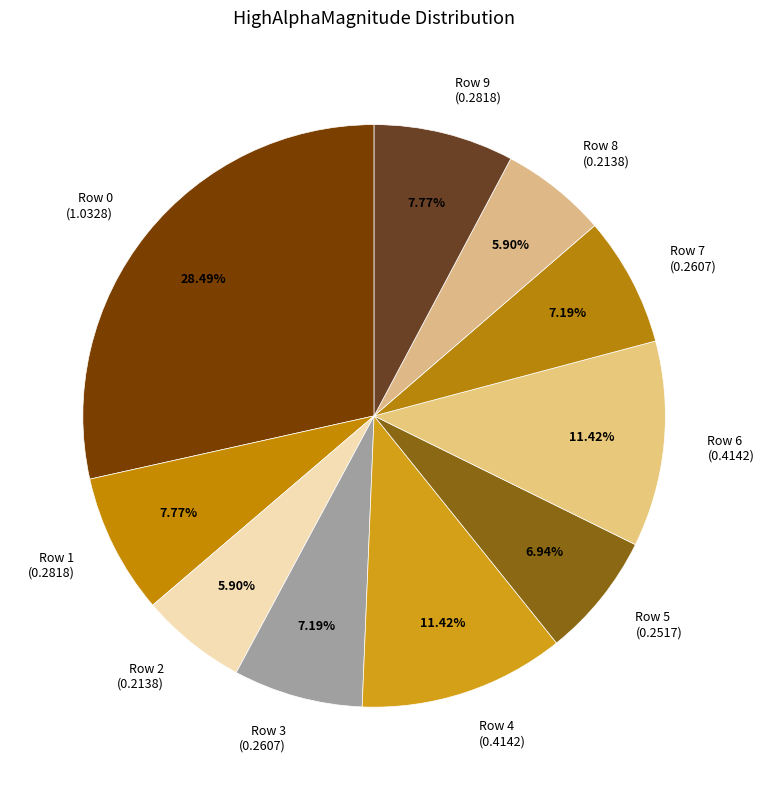

Combined, do Row 2 and Row 4 account for over 50%?

No